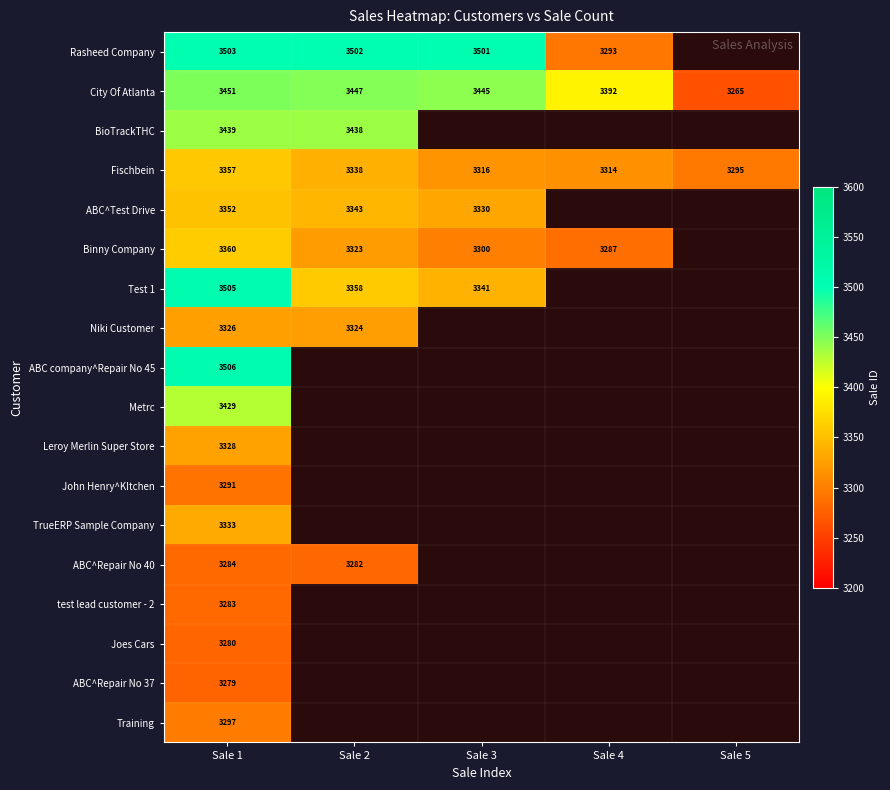

Which category has the highest value across all series?

Sale 1